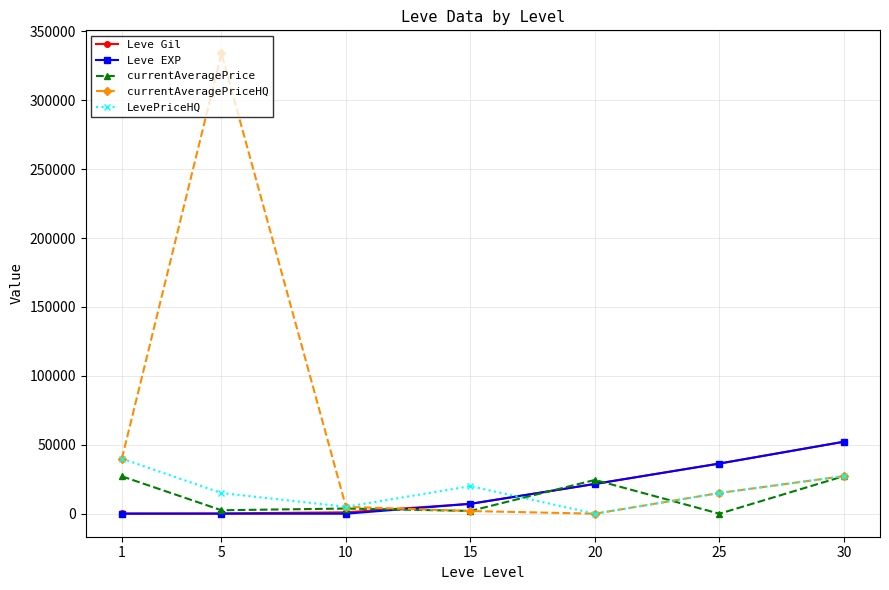

Which series has the largest total across all categories?

currentAveragePriceHQ